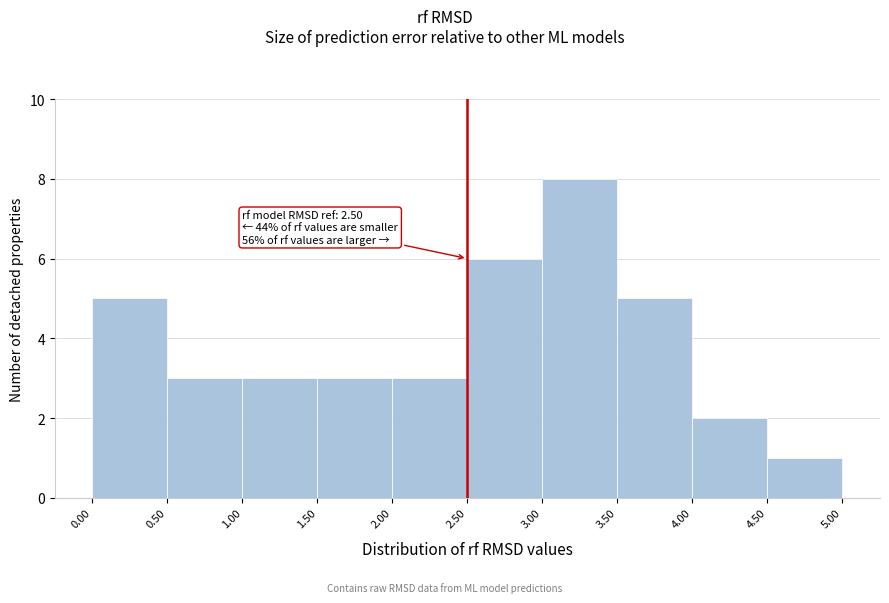

Over which range of the x-axis is the bar tallest?

3.00 to 3.50